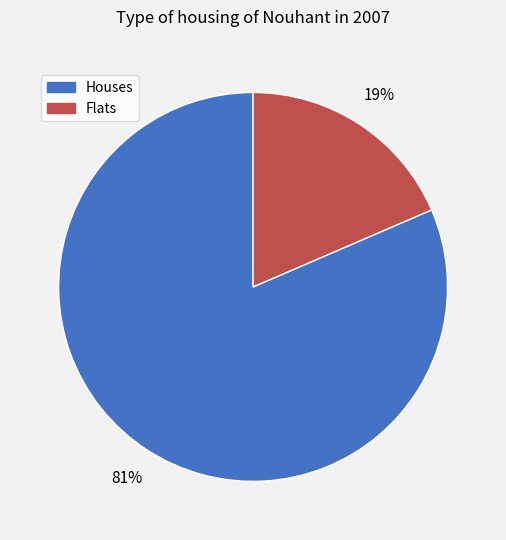

To the nearest percent, what is the average slice percentage?

50%